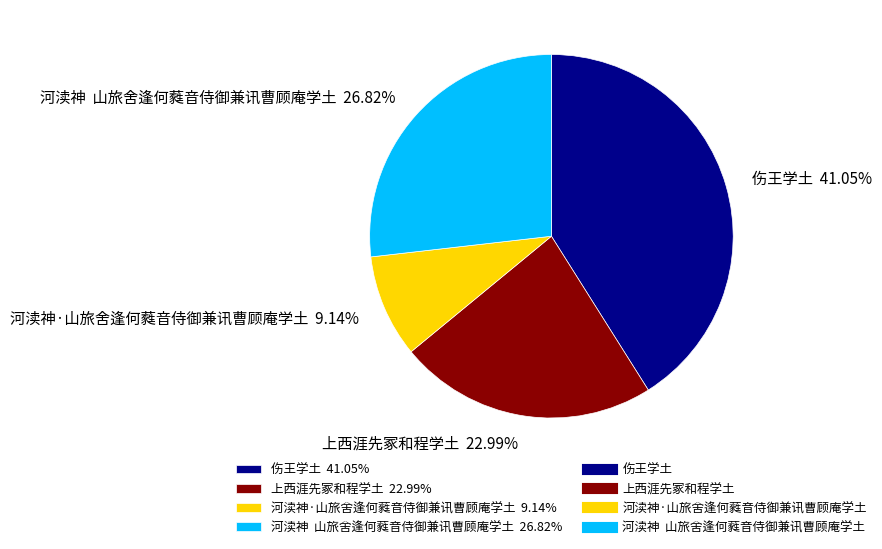

To the nearest percent, what portion does 伤王学土 represent?

41%